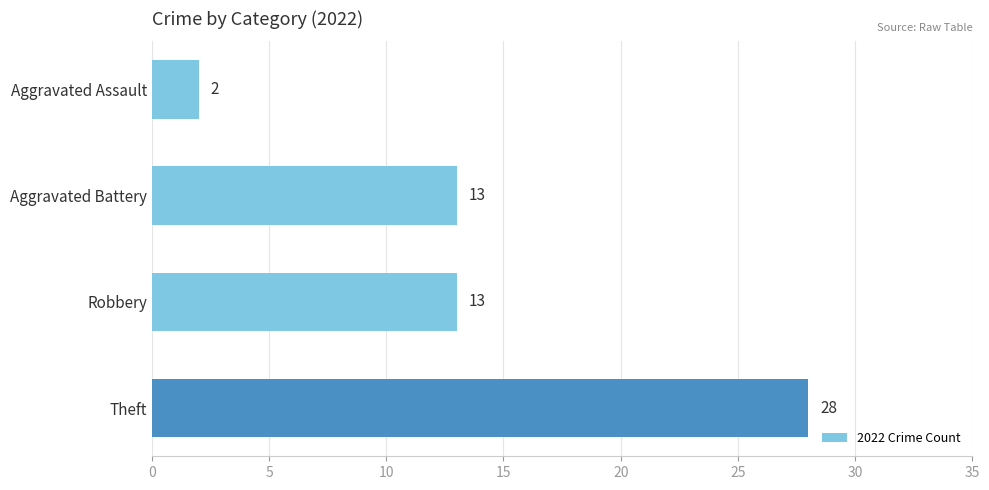

Reading top to bottom, what are all the values shown in this chart?

Aggravated Assault=2	Aggravated Battery=13	Robbery=13	Theft=28